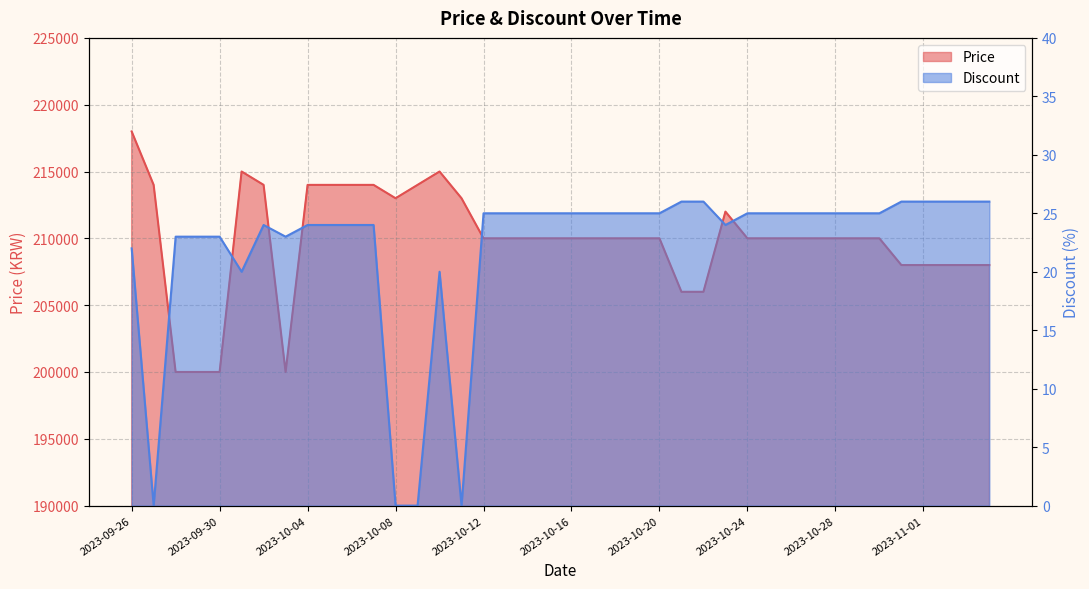

In Price, how many points are higher than both neighbors (excluding endpoints)?

3